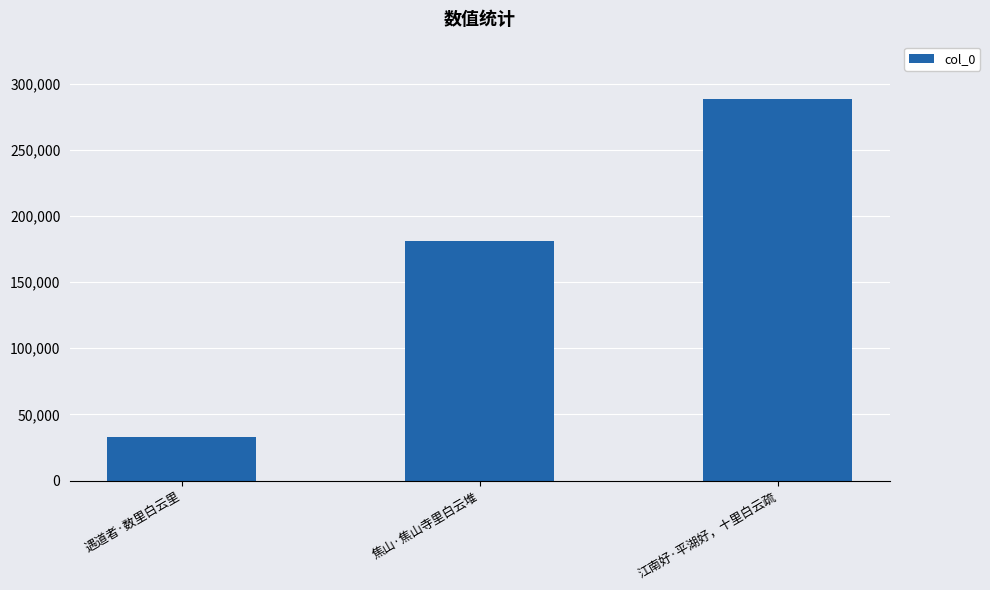

How many bars are there in total?

3